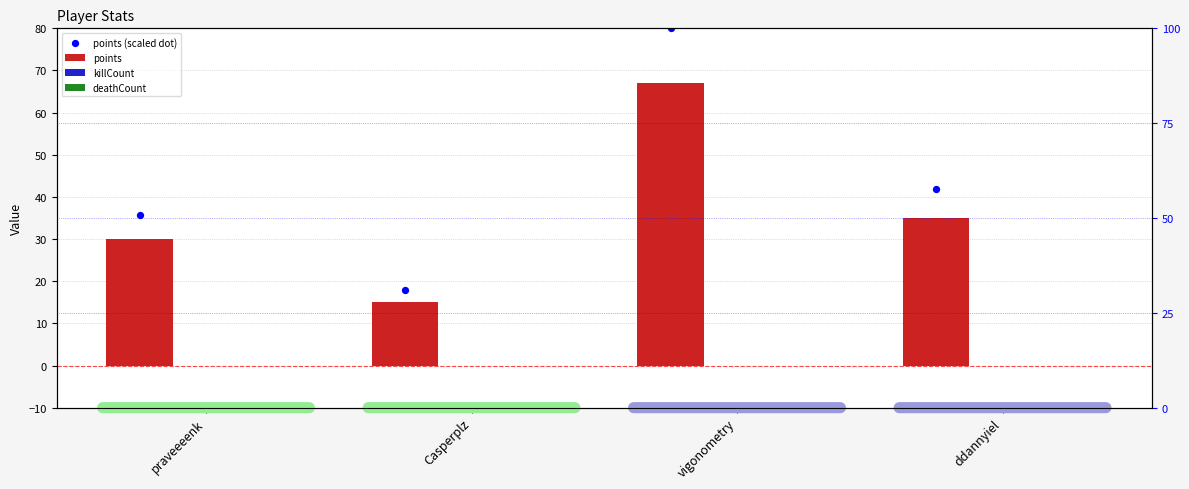

Which series reaches the minimum Y coordinate?

killCount